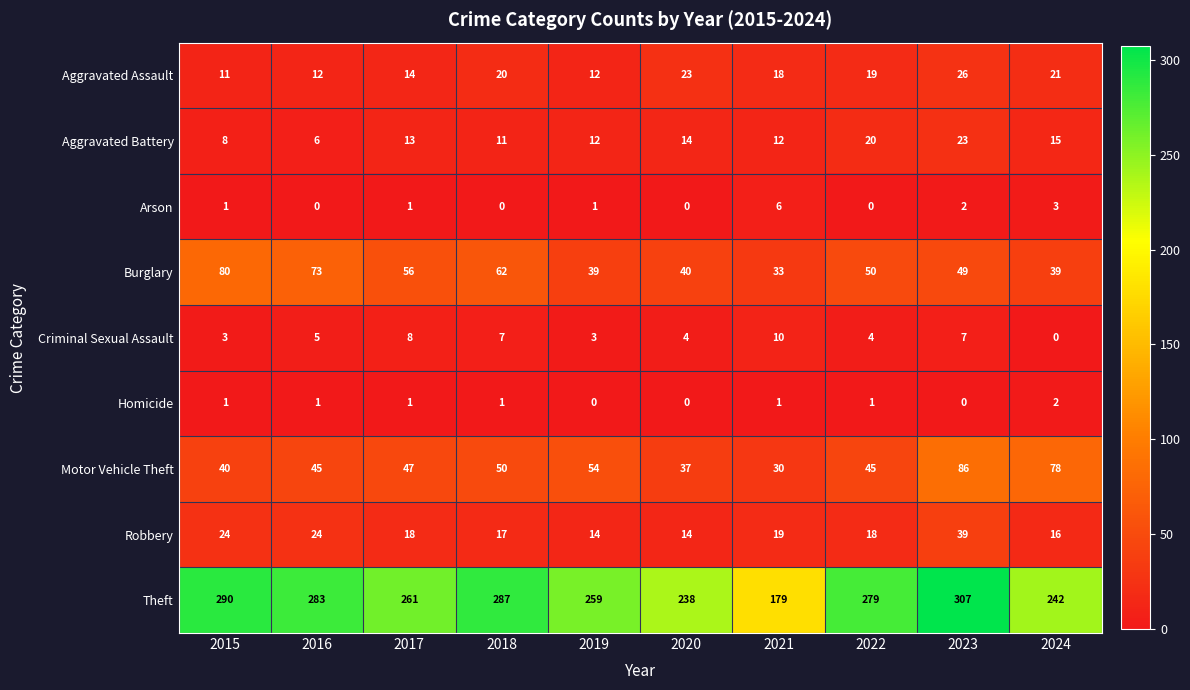

Which series has the largest total across all categories?

Theft